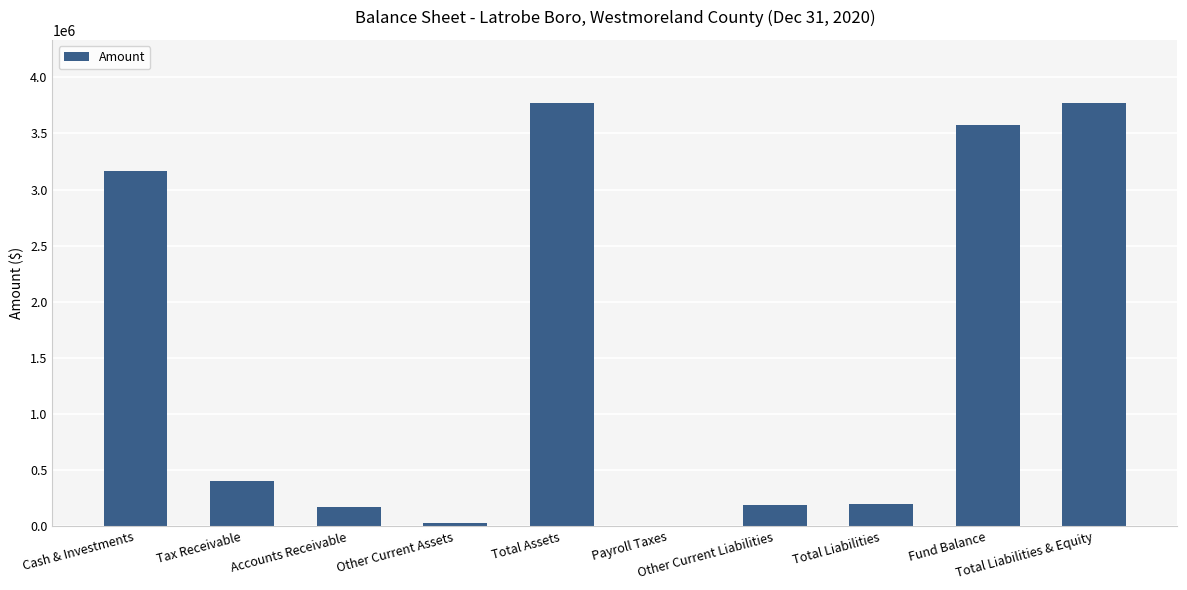

True or false: the data shows 61803 at Total Liabilities.

False